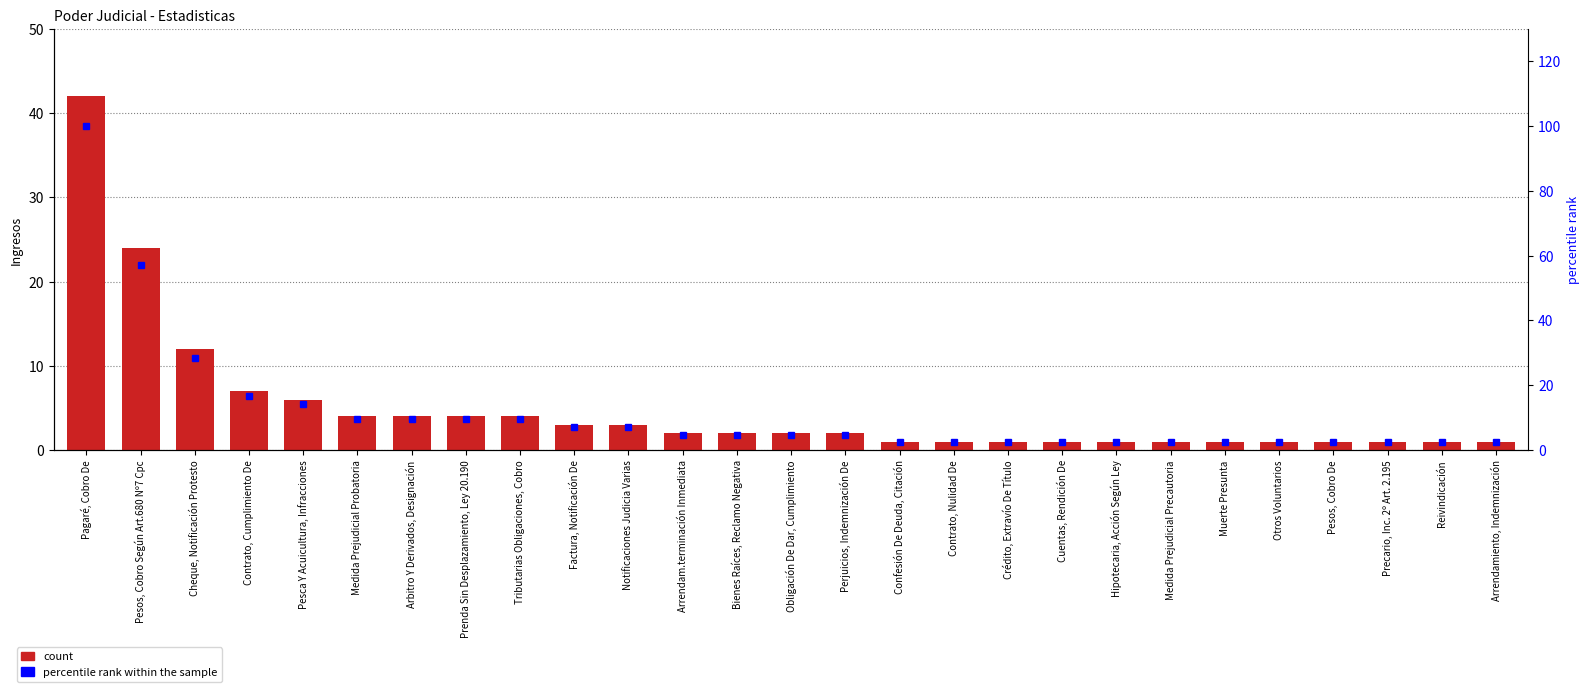

What position from the left is Cuentas, Rendición De?

19